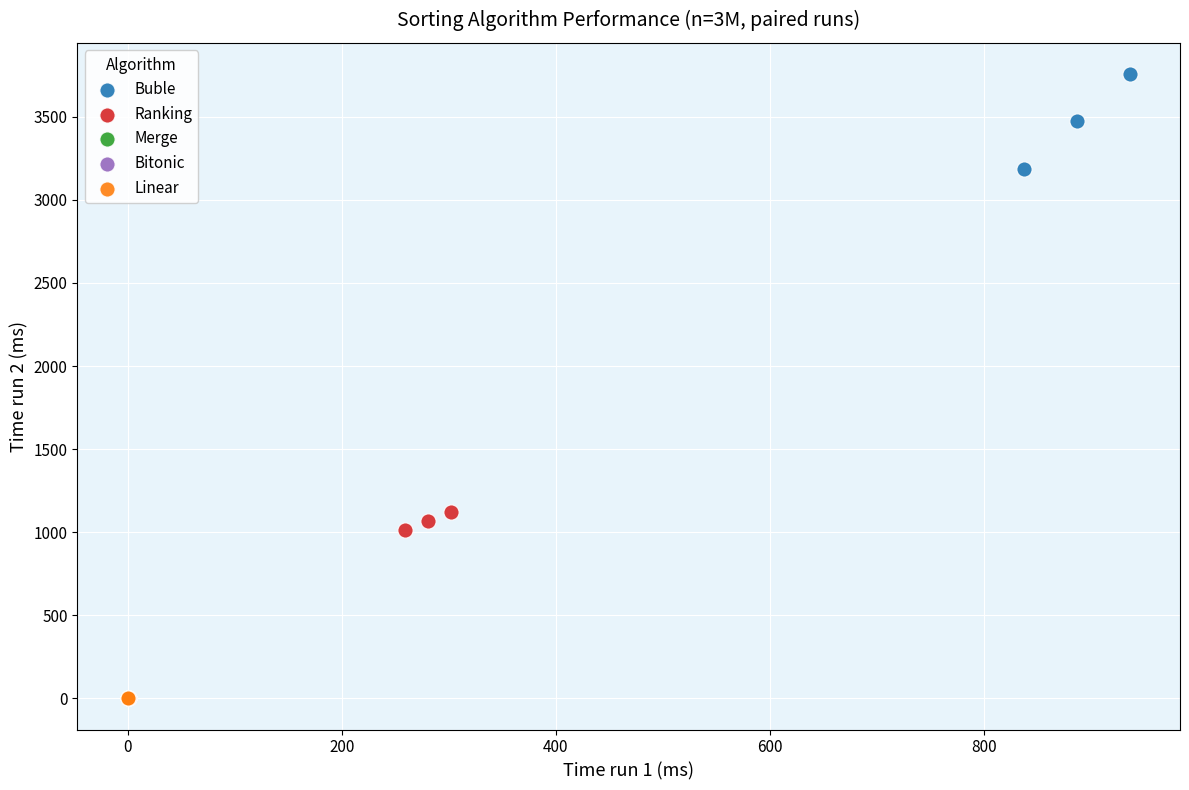

Which series contains the highest Y value?

Buble